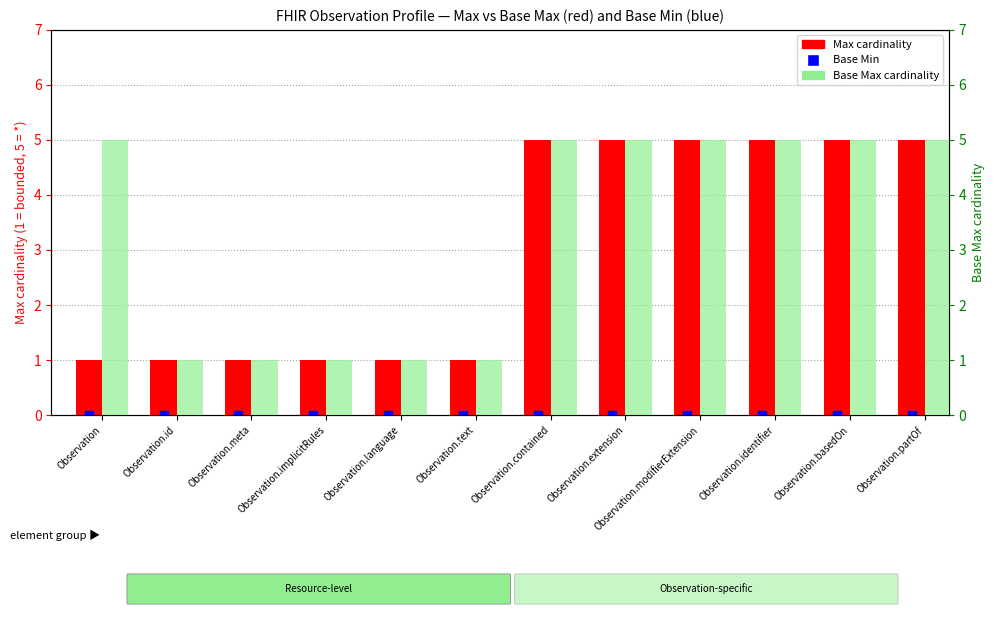

Which series has the widest spread of Y values?

Max cardinality